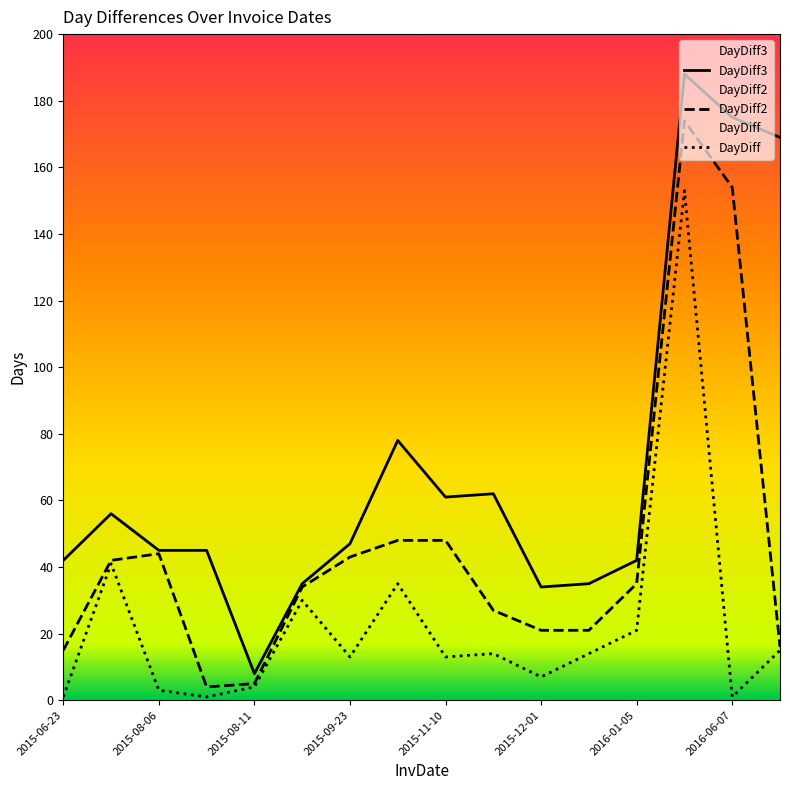

How many data points in DayDiff3 are above 47?

7